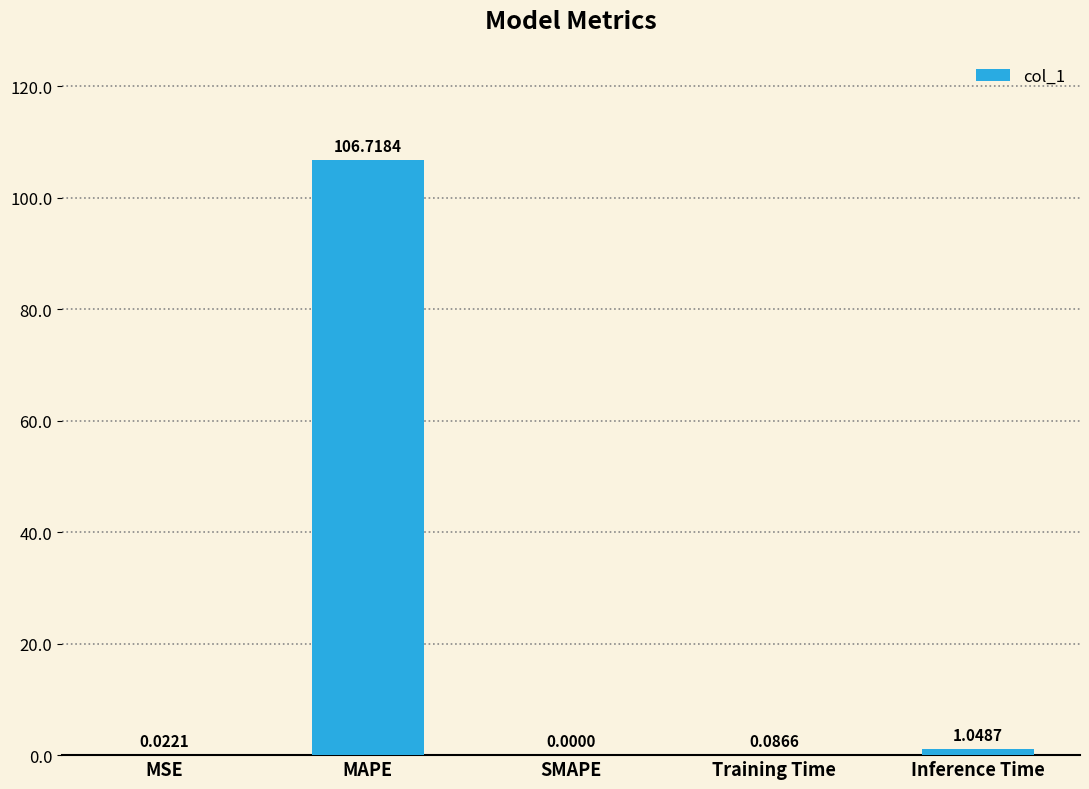

At which category does the chart reach its peak across all series?

MAPE